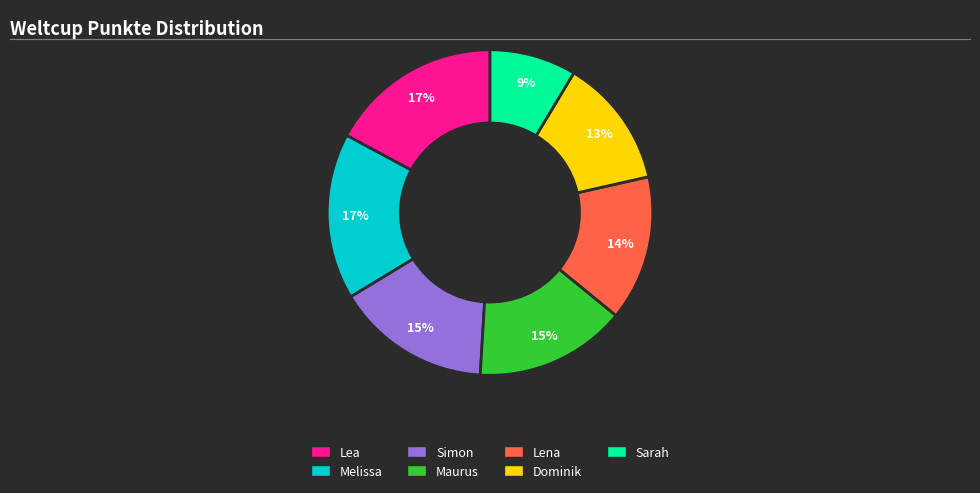

To the nearest percent, what is the average slice percentage?

14%